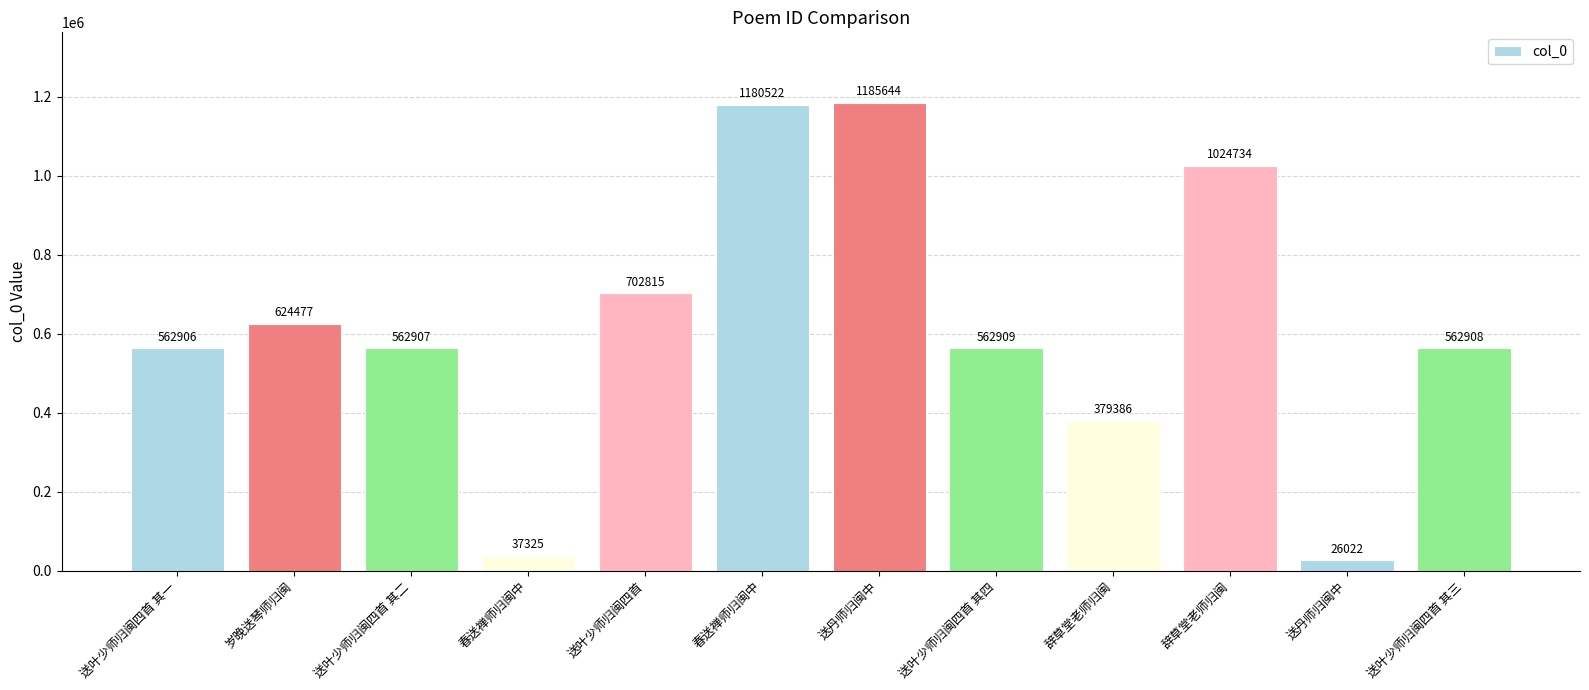

What is the value of the 7th bar from the left?

1185644